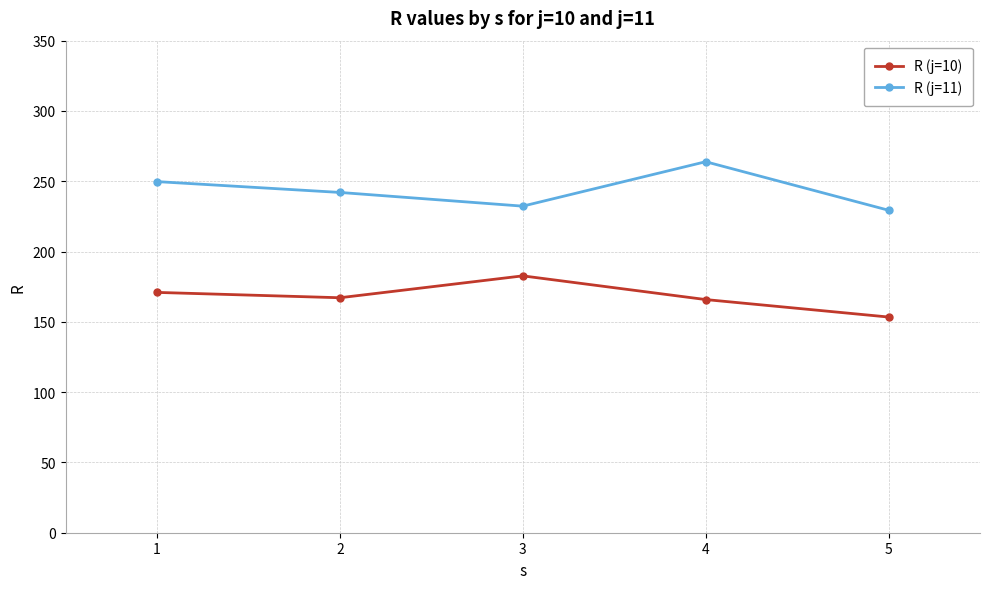

What are all the series names shown in the legend?

R (j=10), R (j=11)